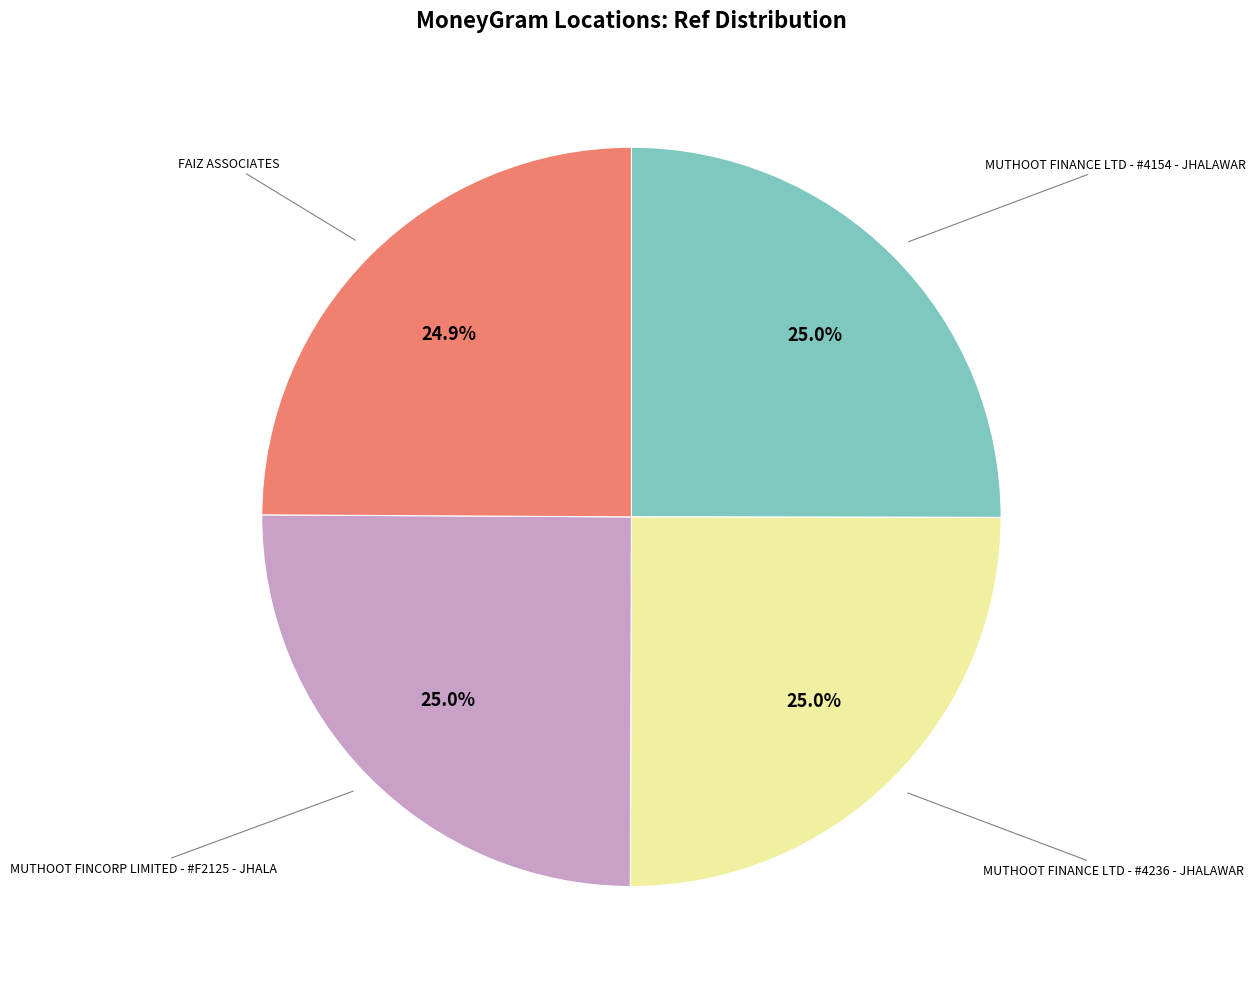

Is there any slice that represents more than half of the pie?

No